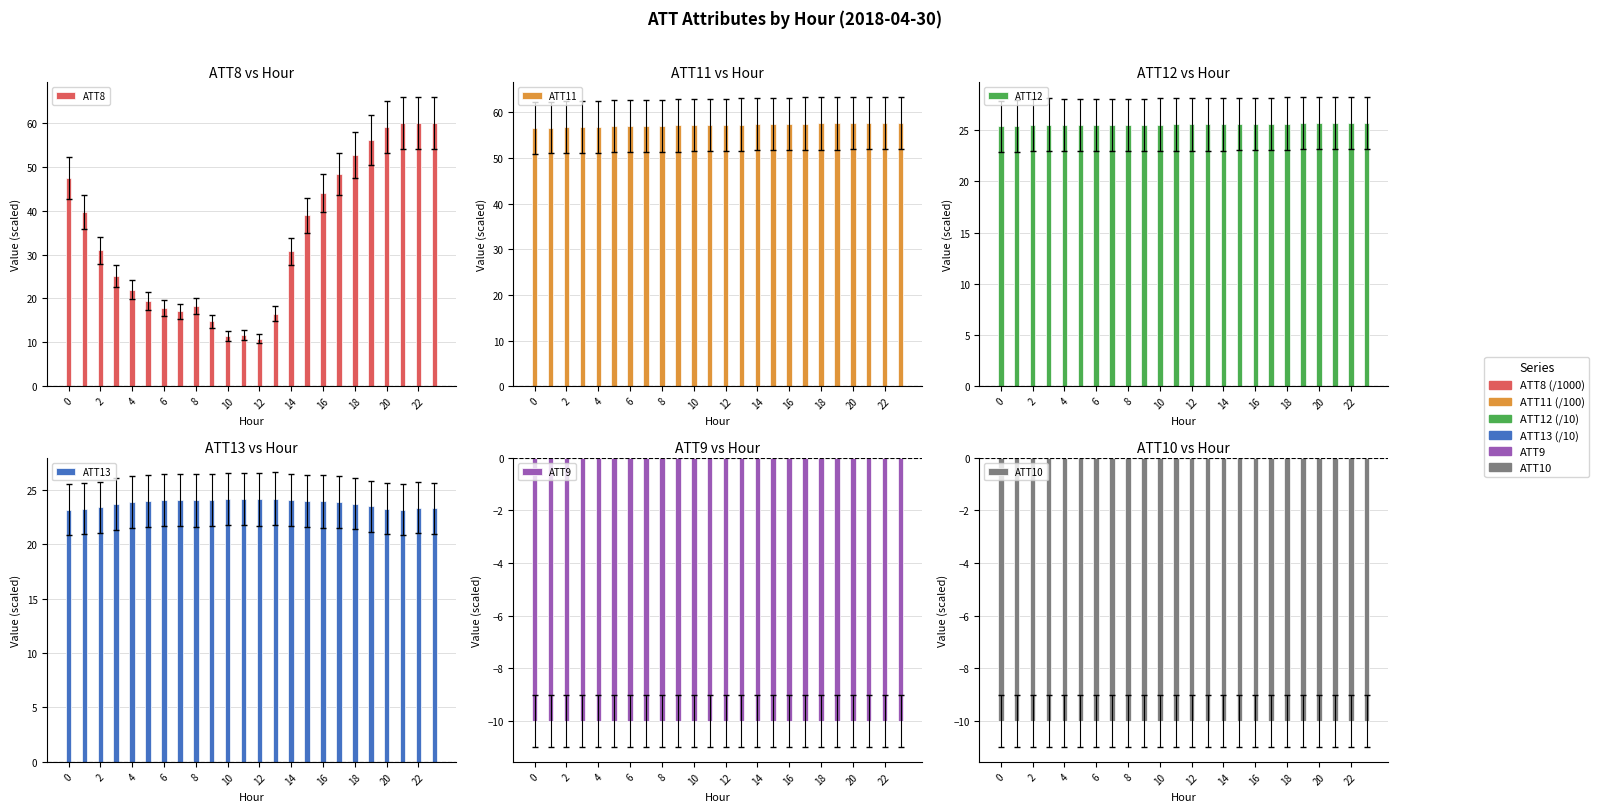

Reading left to right, what are all the values shown in this chart?

ATT8: 47.4	39.7	31.0	25.1	22.0	19.4	17.8	17.1	18.2	14.8	11.5	11.6	10.8	16.5	30.7	38.9	44.0	48.3	52.7	56.1	59.0	60.0	60.0	60.0
ATT11: 56.6	56.7	56.8	56.8	56.9	56.9	57.0	57.0	57.1	57.1	57.2	57.2	57.3	57.3	57.4	57.5	57.5	57.5	57.6	57.6	57.6	57.6	57.7	57.7
ATT12: 25.4	25.4	25.5	25.5	25.5	25.5	25.5	25.5	25.5	25.5	25.6	25.6	25.6	25.6	25.6	25.6	25.6	25.6	25.6	25.7	25.7	25.7	25.7	25.7
ATT13: 23.2	23.3	23.4	23.7	23.8	24.0	24.1	24.1	24.0	24.1	24.2	24.2	24.1	24.2	24.1	24.0	23.9	23.9	23.7	23.5	23.3	23.2	23.4	23.3
ATT9: -10.0	-10.0	-10.0	-10.0	-10.0	-10.0	-10.0	-10.0	-10.0	-10.0	-10.0	-10.0	-10.0	-10.0	-10.0	-10.0	-10.0	-10.0	-10.0	-10.0	-10.0	-10.0	-10.0	-10.0
ATT10: -10.0	-10.0	-10.0	-10.0	-10.0	-10.0	-10.0	-10.0	-10.0	-10.0	-10.0	-10.0	-10.0	-10.0	-10.0	-10.0	-10.0	-10.0	-10.0	-10.0	-10.0	-10.0	-10.0	-10.0